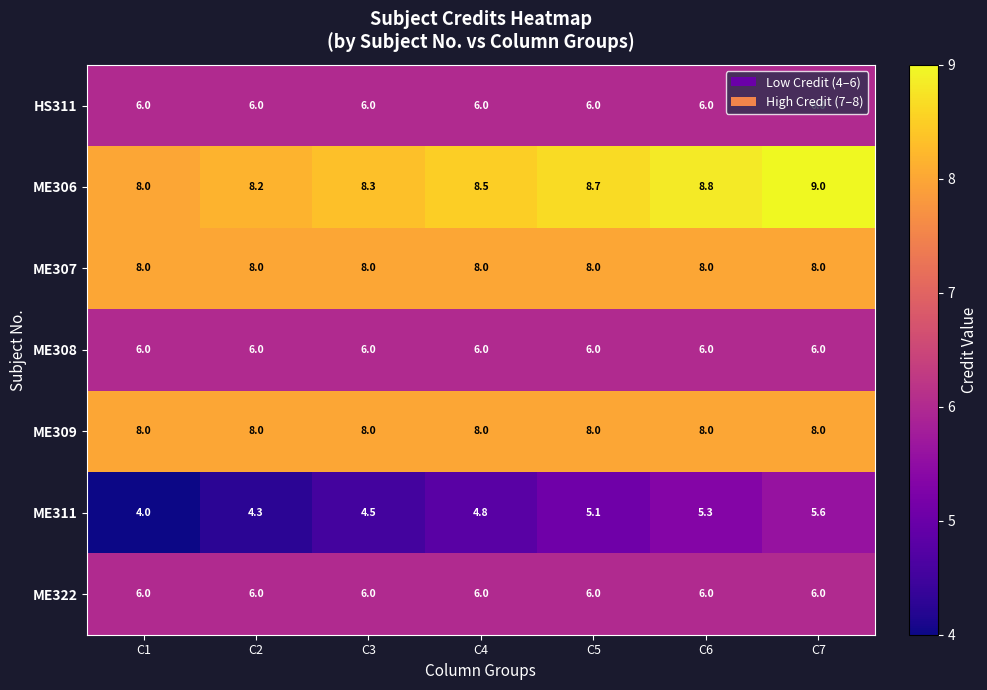

Which label corresponds to the largest value in the chart?

C7